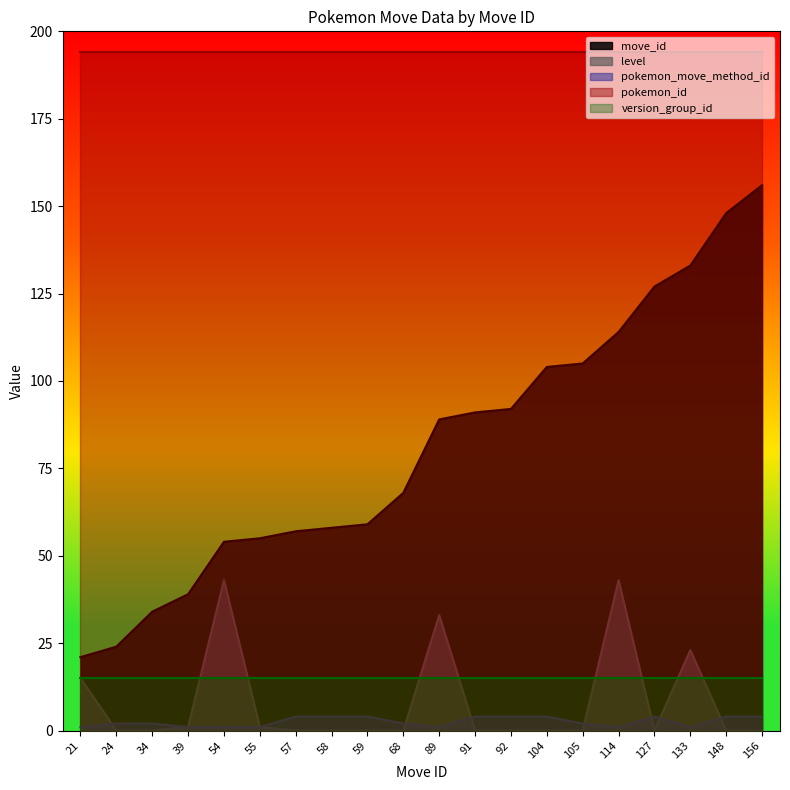

Is the value of level at 55 greater than the value of pokemon_id at 156?

No